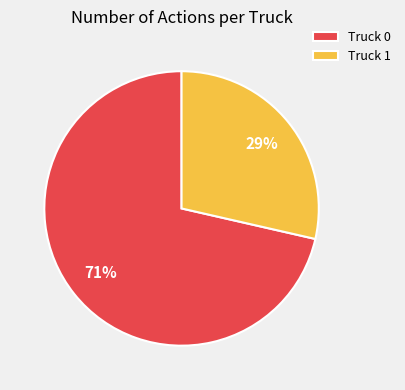

To the nearest percent, what portion does Truck 0 represent?

71%